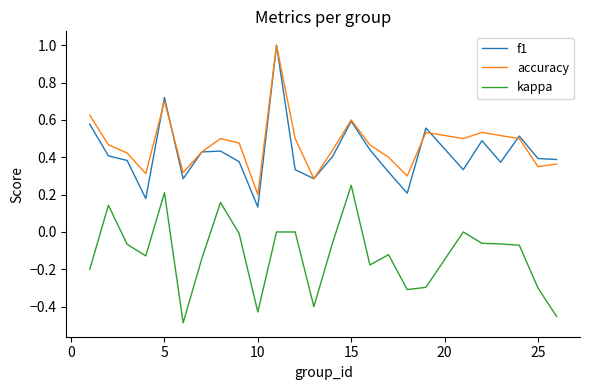

What is the greatest value displayed?

1.0